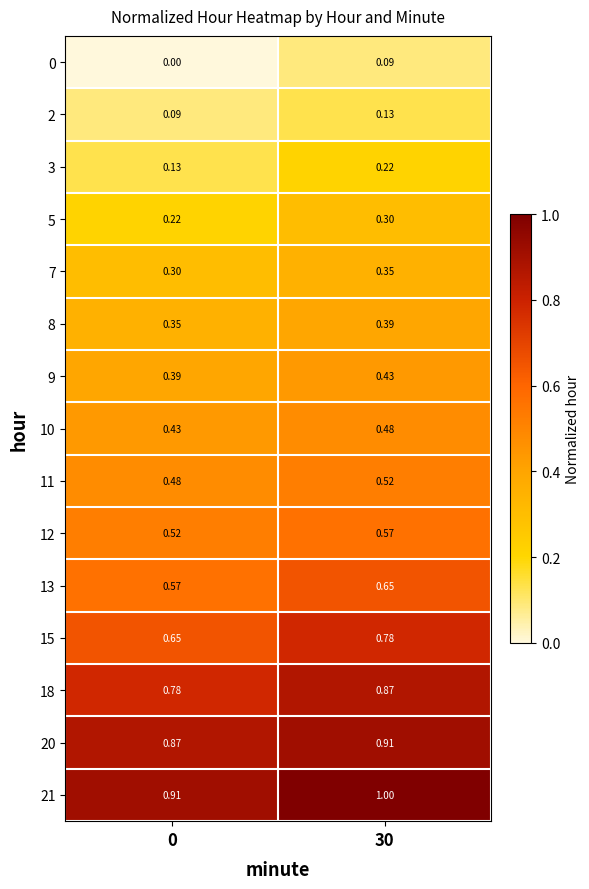

Is the value of 20 at 30 greater than the value of 11 at 0?

Yes